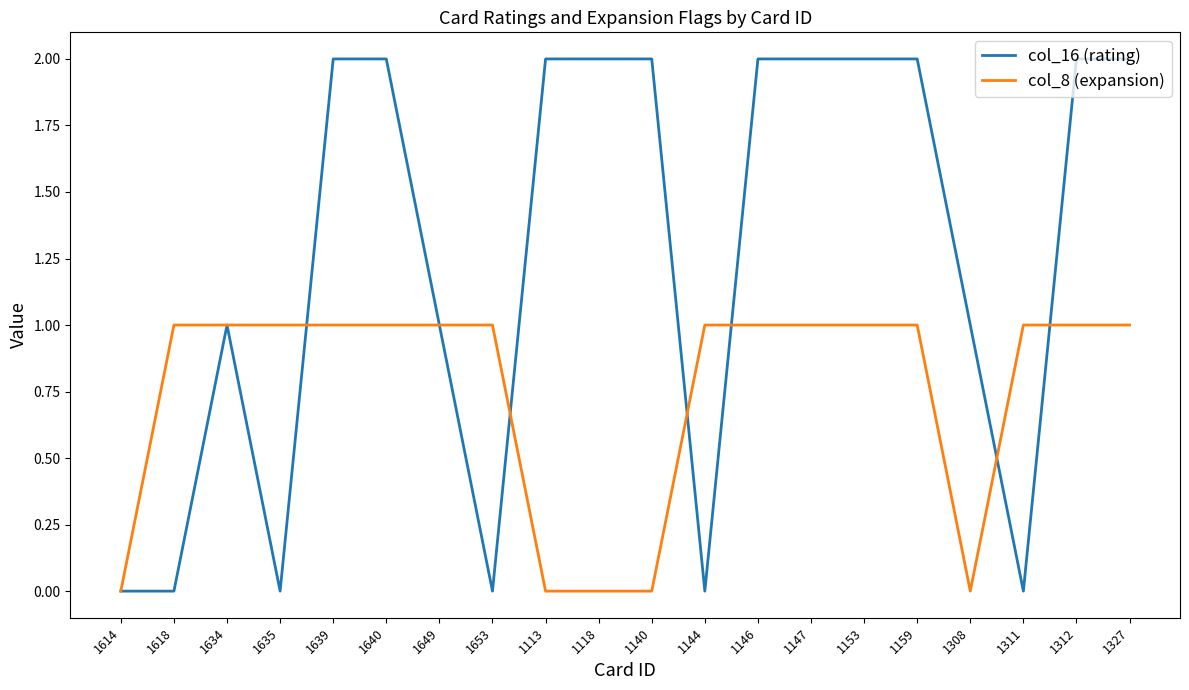

Which series has the largest total across all categories?

col_16 (rating)